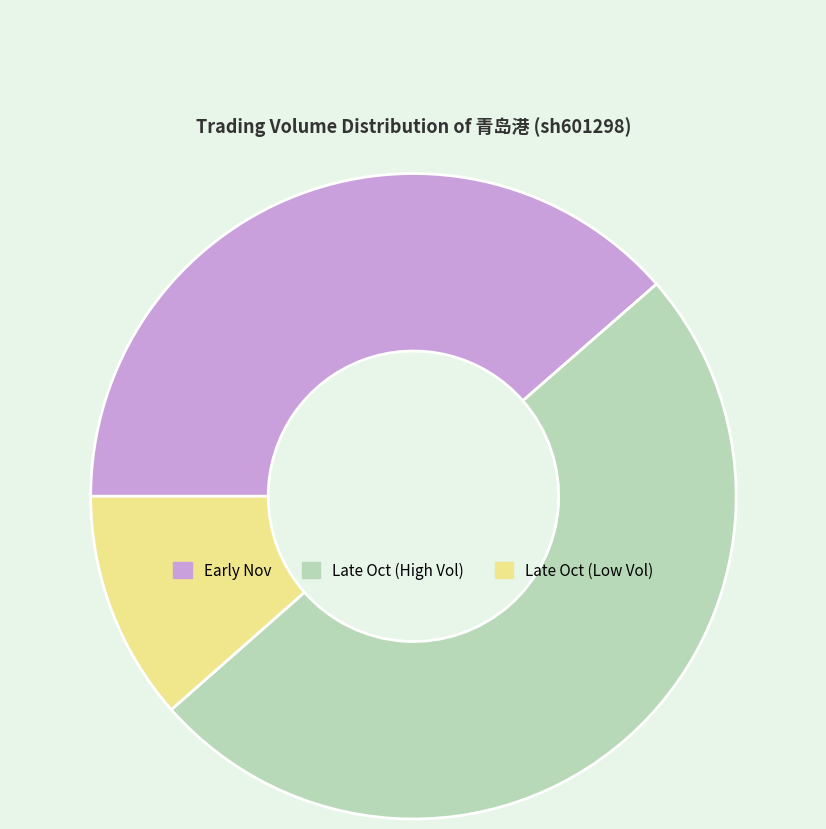

How many slices are in this pie chart?

3